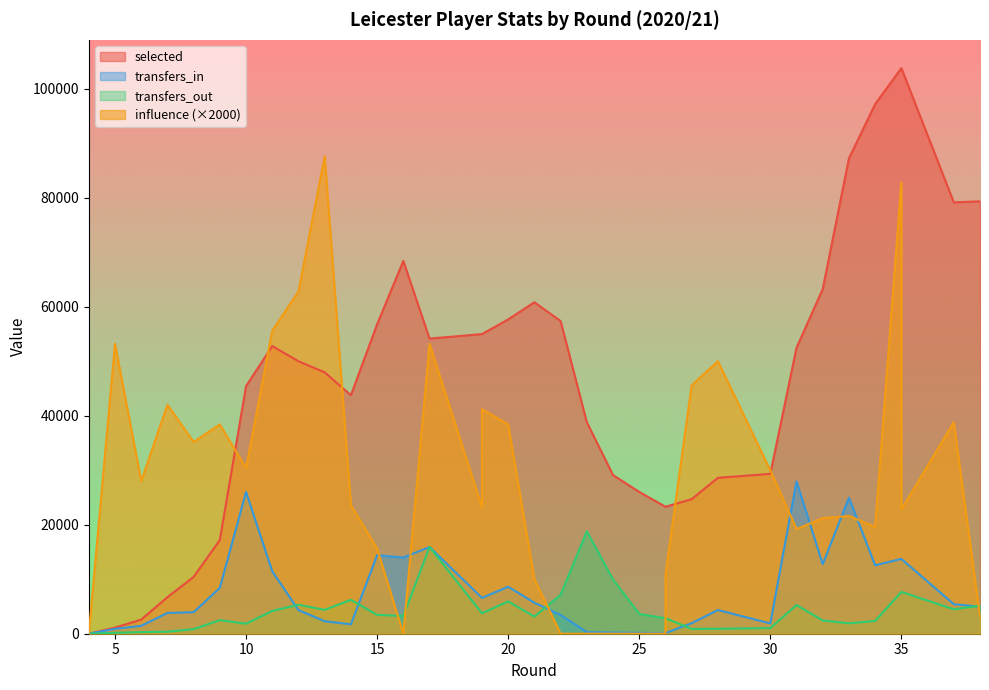

True or false: transfers_out has a value of 564 at 7.

False